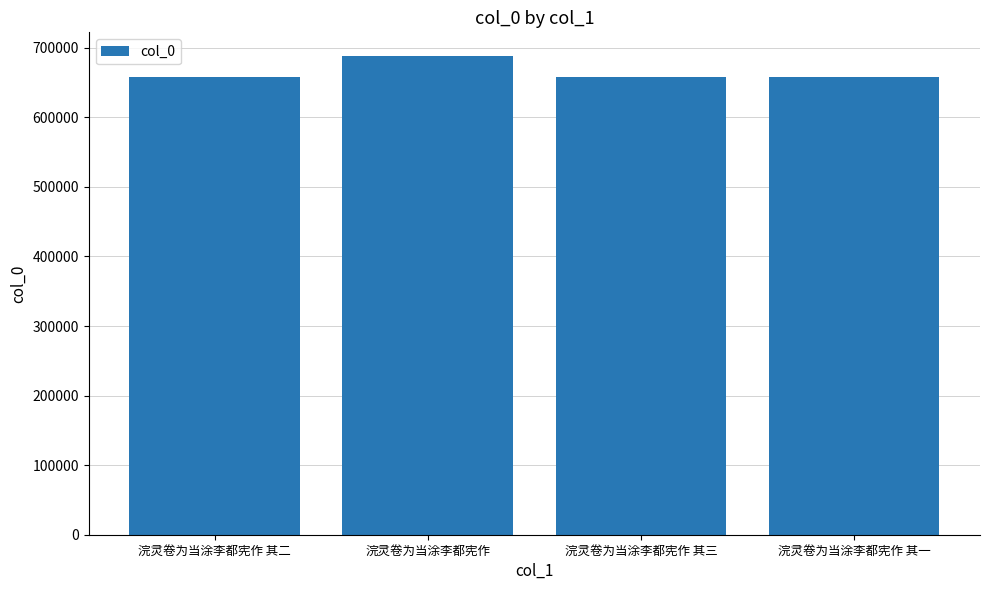

What is the ratio of the value at 浣灵卷为当涂李都宪作 to the value at 浣灵卷为当涂李都宪作 其二?

1.0